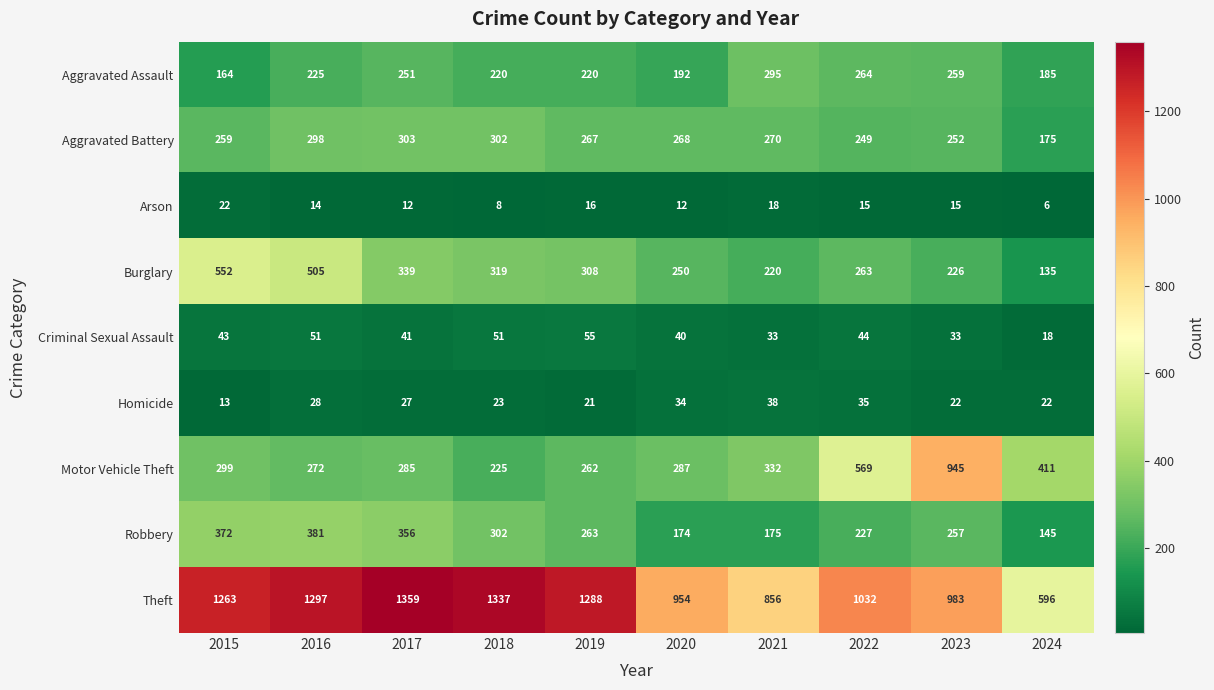

Is it true that Arson equals 16 at 2019?

True